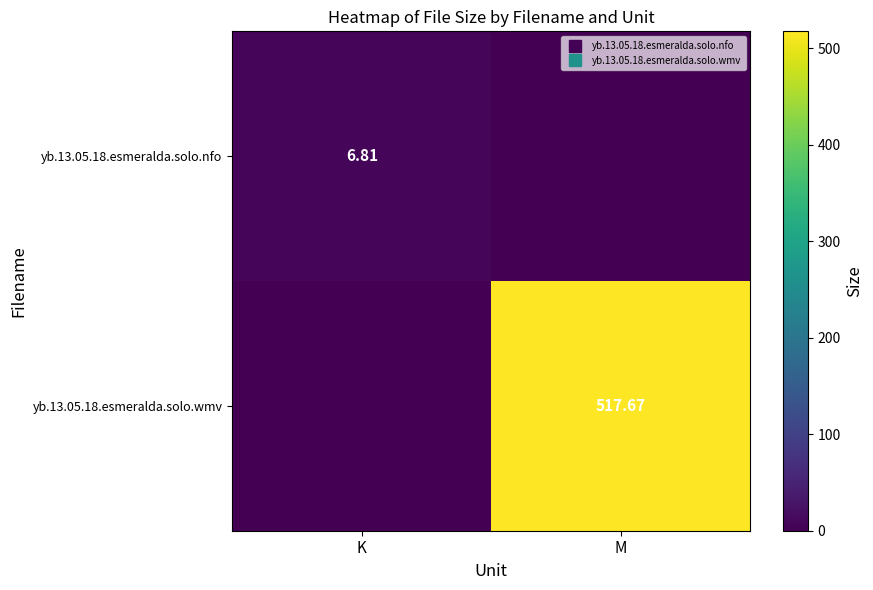

What is the sum of the yb.13.05.18.esmeralda.solo.wmv values at M and K?

517.7